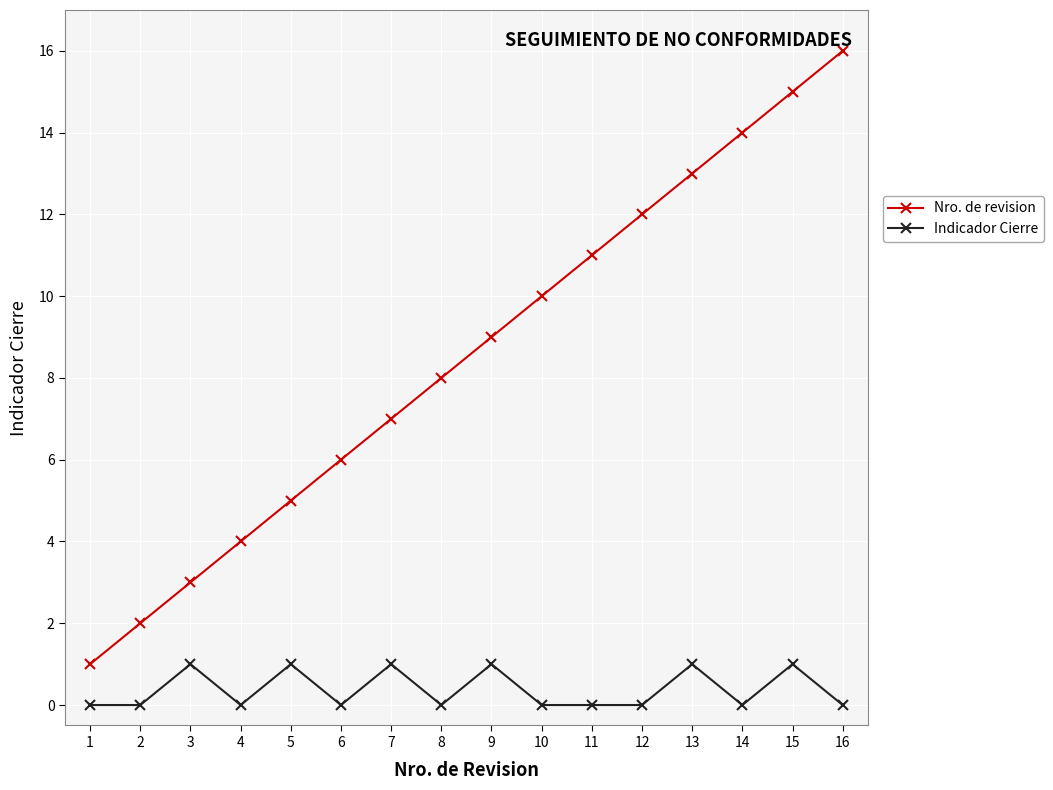

How many data points does each series have?

16